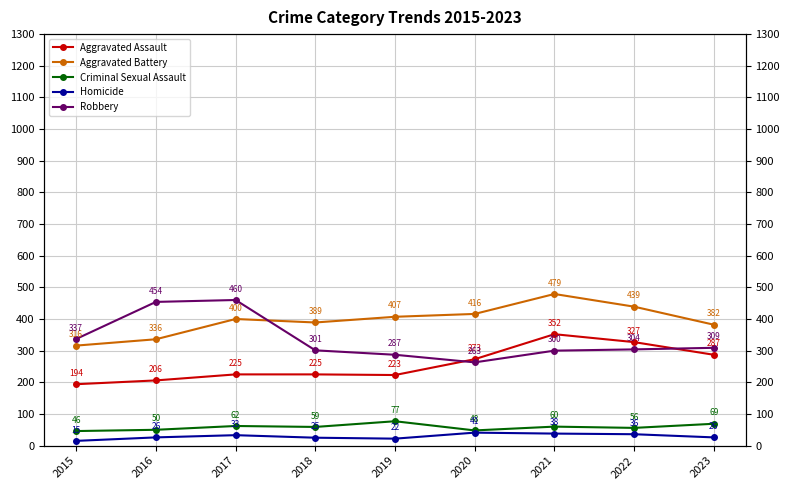

Which series has the largest range (max minus min)?

Robbery